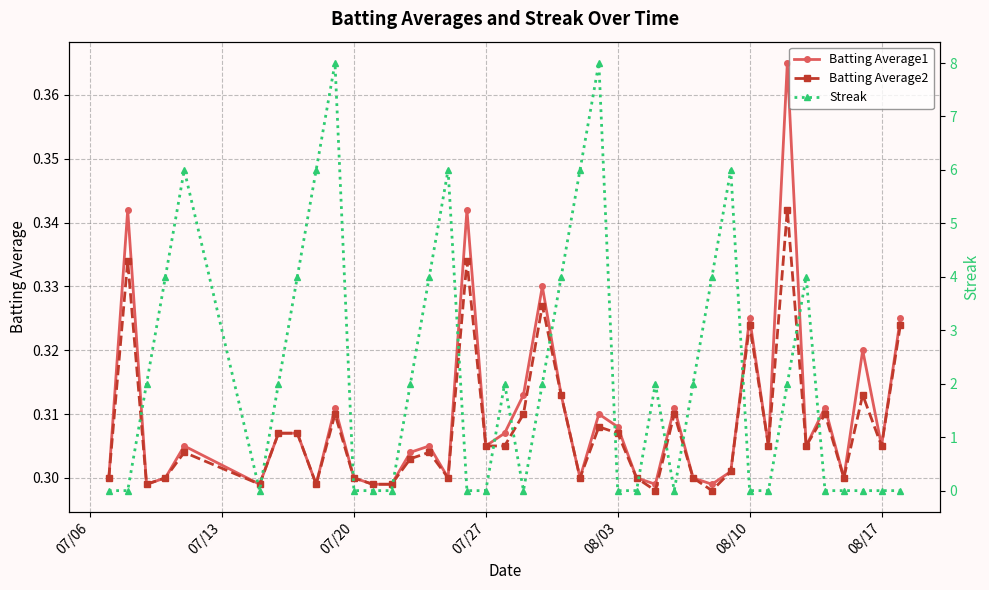

Is the value of Batting Average2 at 08/17 greater than the value of Batting Average1 at 08/03?

No